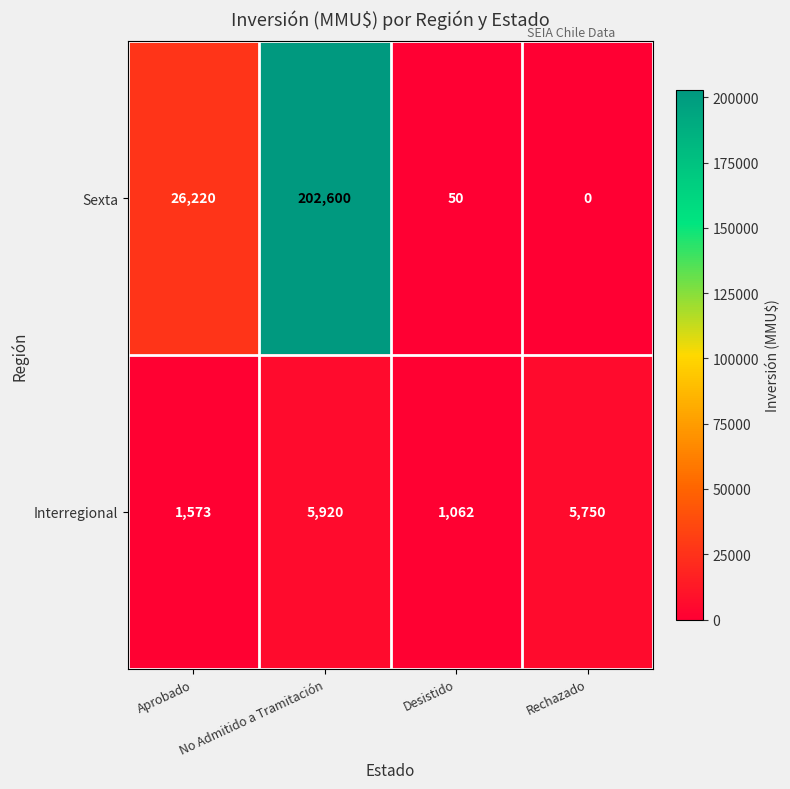

Rank the categories by Interregional value from lowest to highest.

Desistido, Aprobado, Rechazado, No Admitido a Tramitación